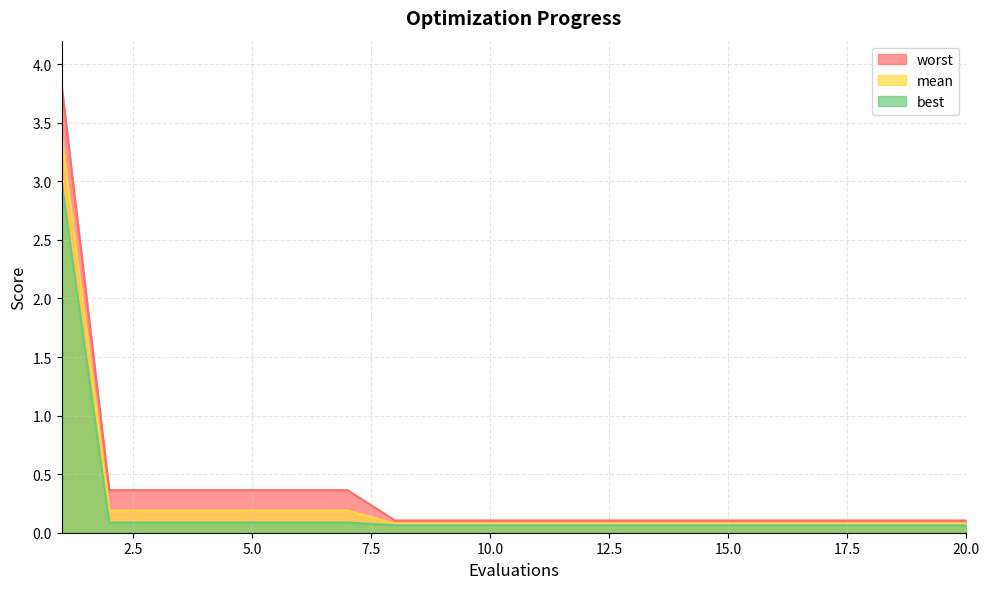

At 9, list the series in order from smallest to largest.

best, mean, worst